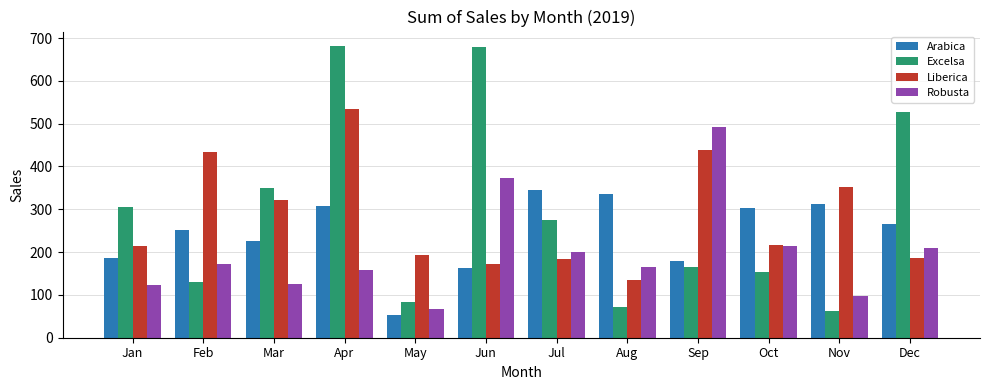

What is the average value of the Robusta series?

200.1